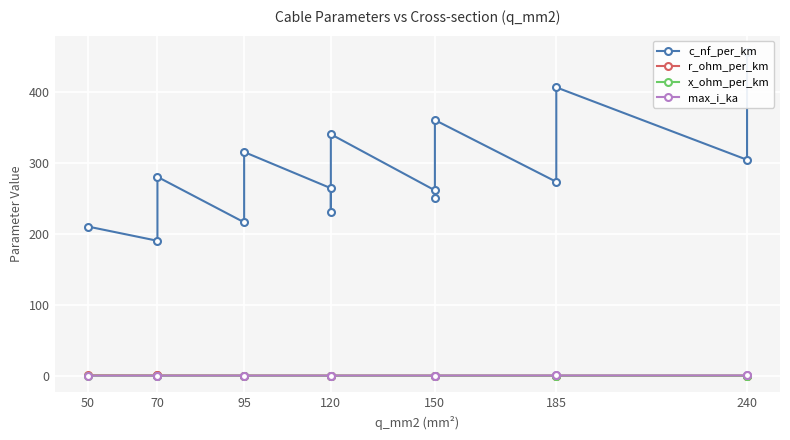

True or false: c_nf_per_km and x_ohm_per_km intersect in this chart.

False